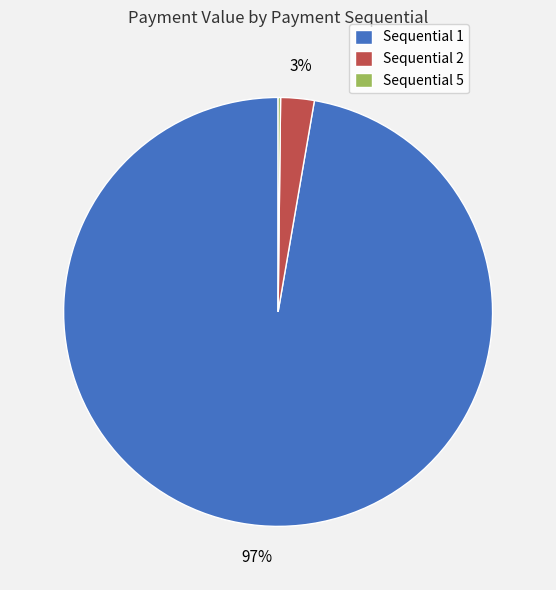

The Sequential 2 slice represents 3% of the pie. True or false?

True